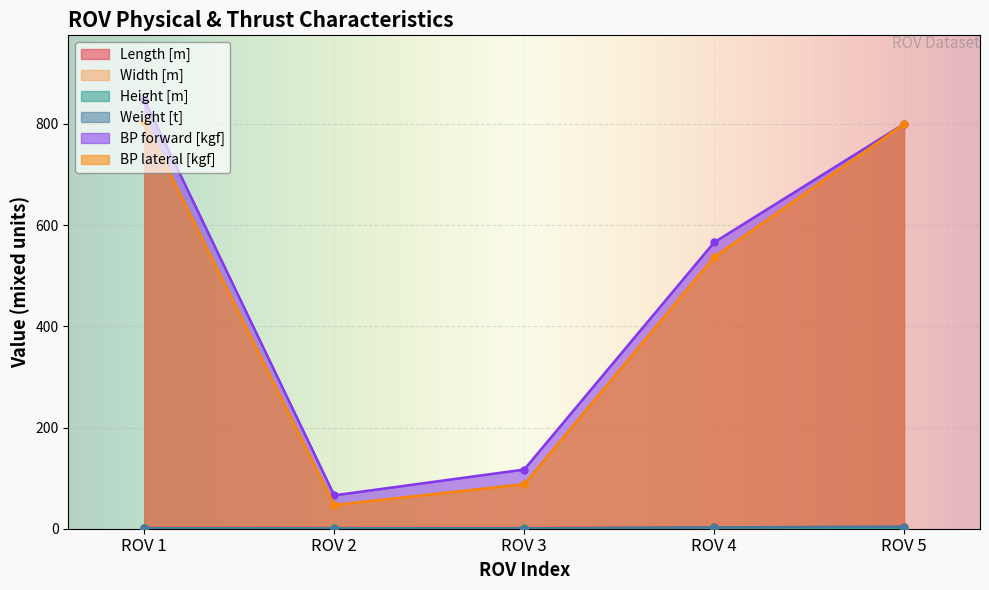

Is it true that BP lateral [kgf] equals 47.0 at ROV 2?

True